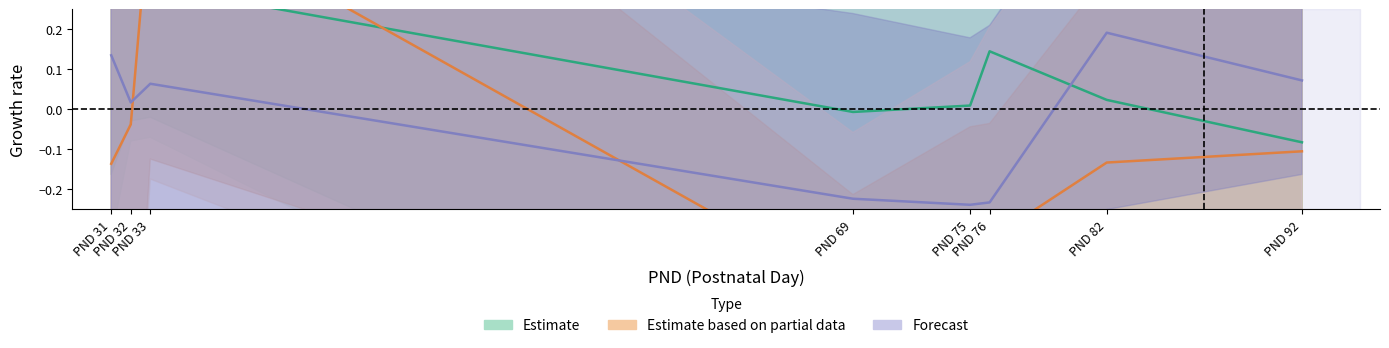

What is the sum of the Forecast values at PND 32 and PND 92?

0.1